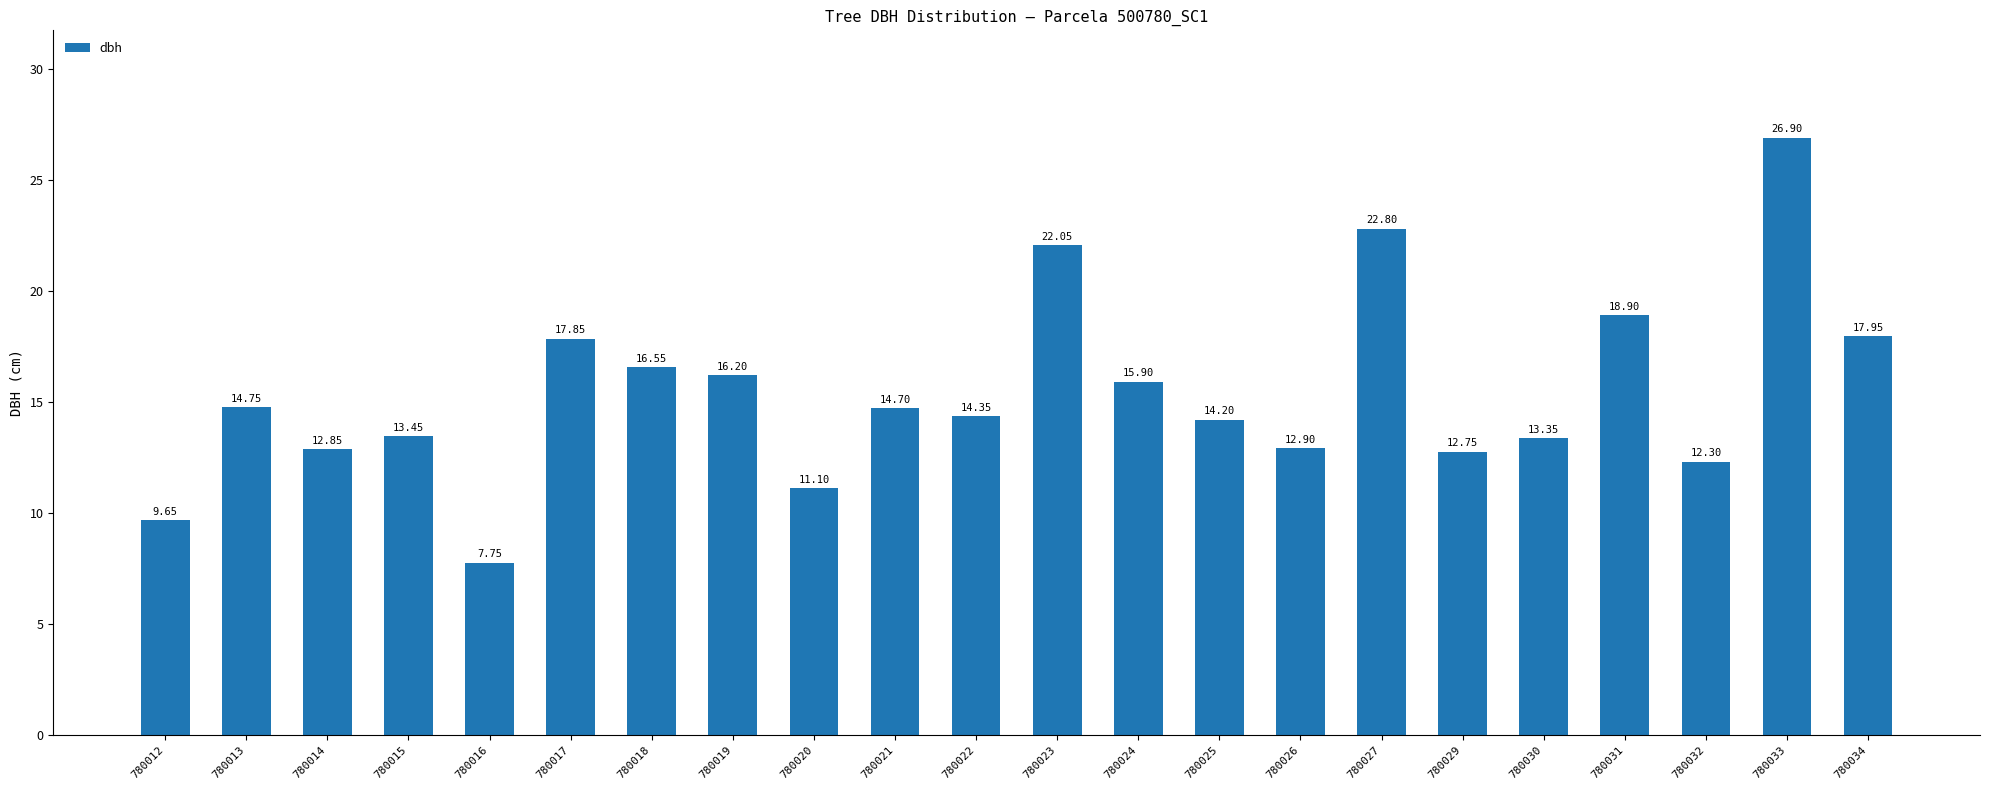

The chart shows a value of 11.1 at 780020. True or false?

True